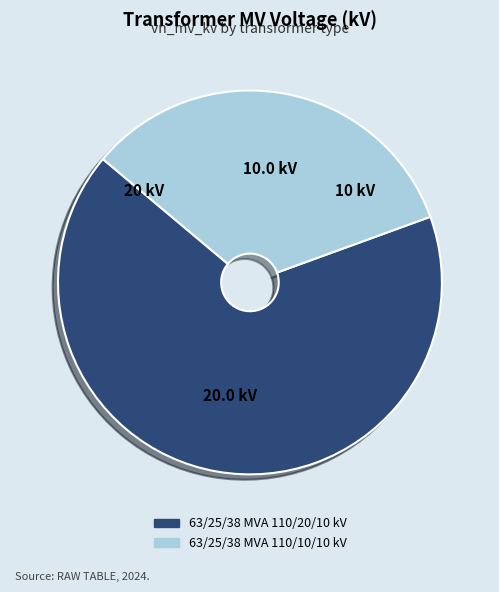

True or false: 63/25/38 MVA 110/10/10 kV accounts for 45% of the total.

False